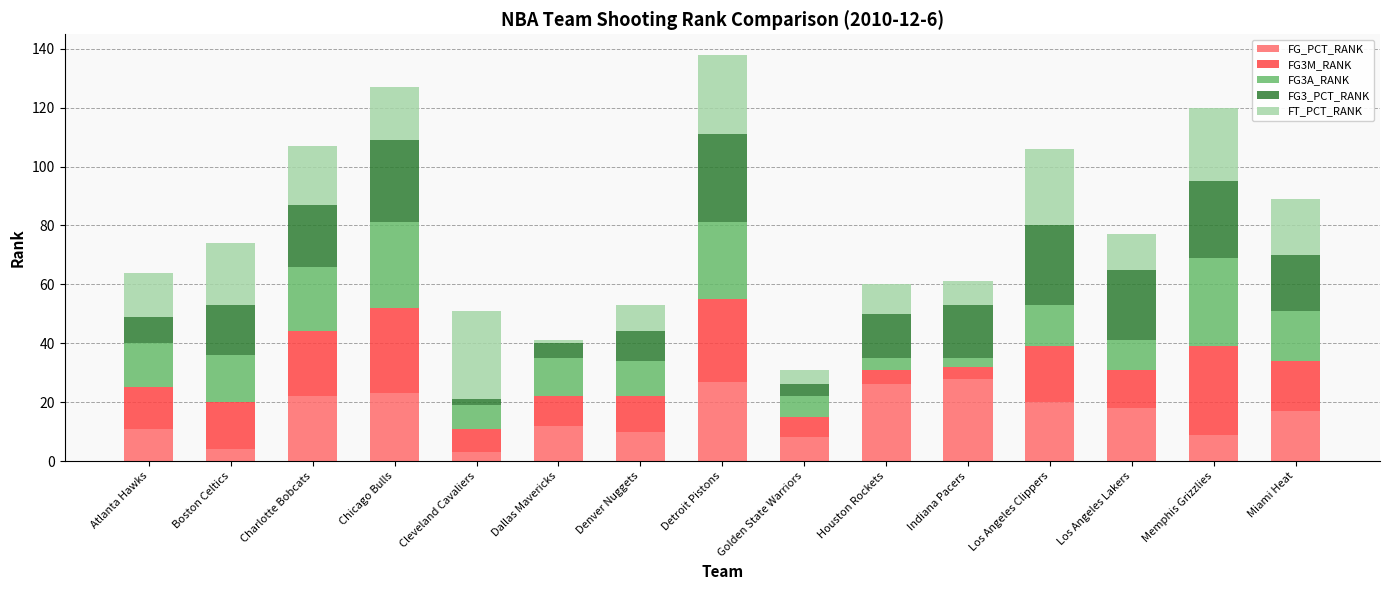

What is the total value across all series at Denver Nuggets?

53